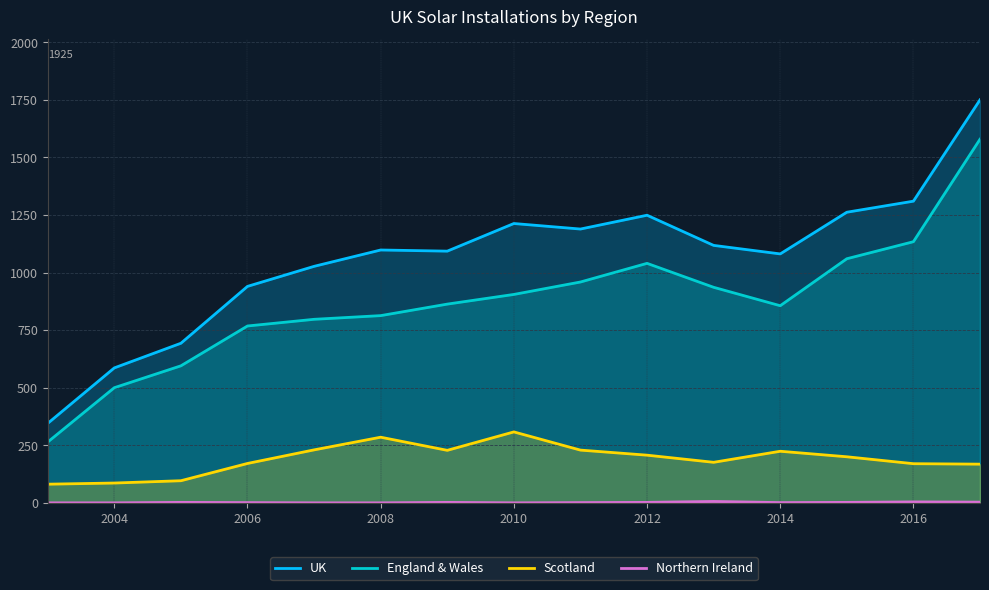

What is the difference between the highest and lowest values at 2008?

1098